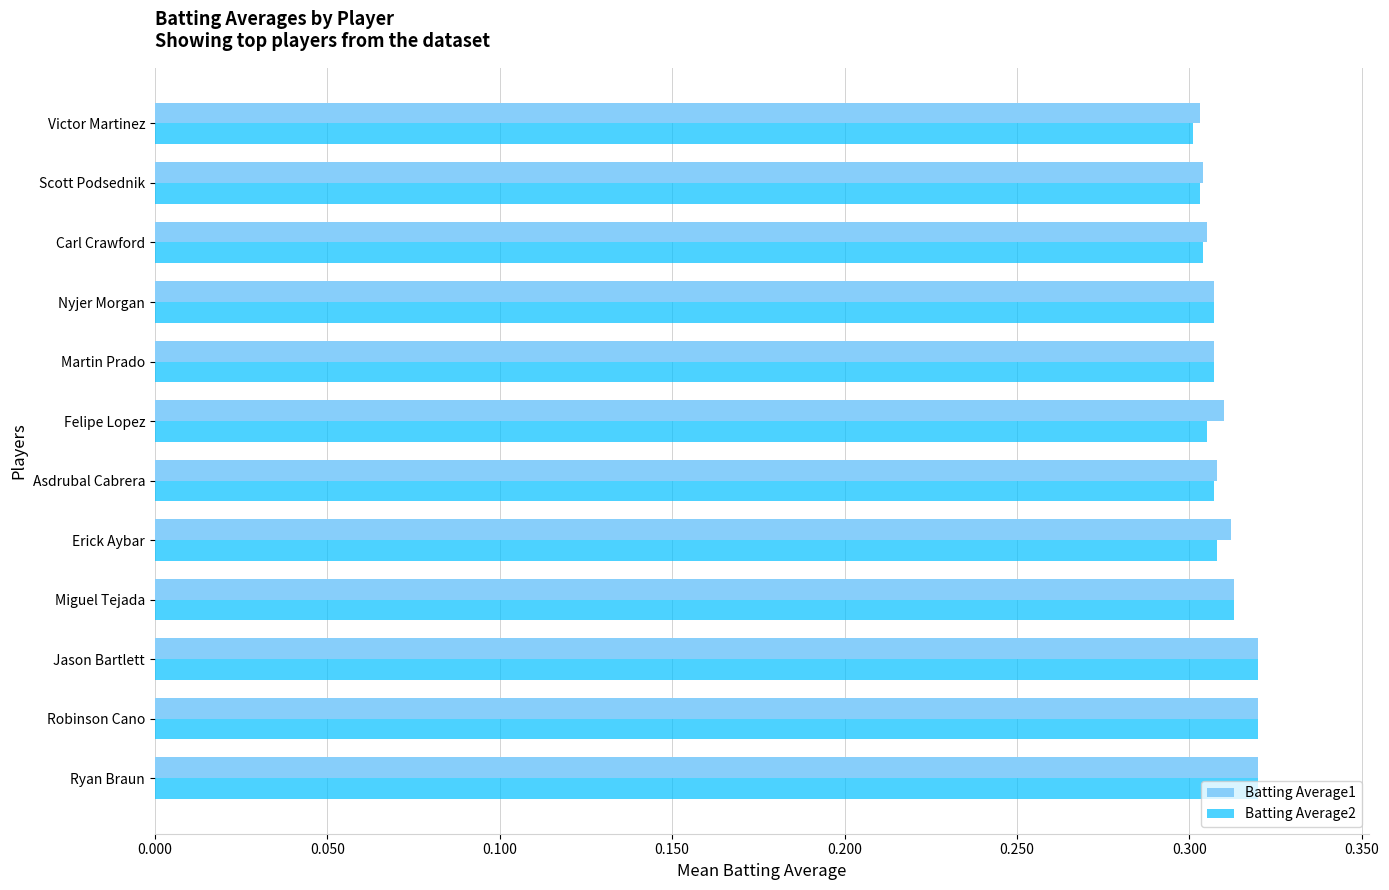

What is the total value across all series at Carl Crawford?

0.6